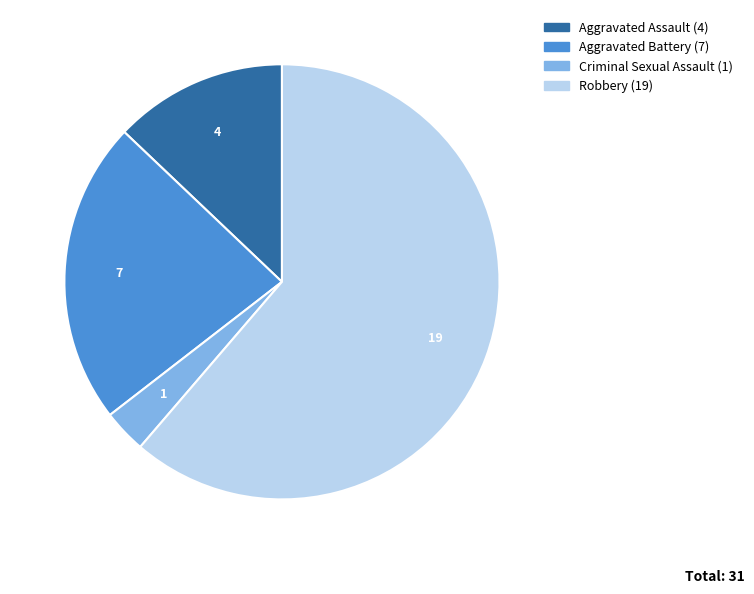

Is there a majority slice in this chart?

Yes